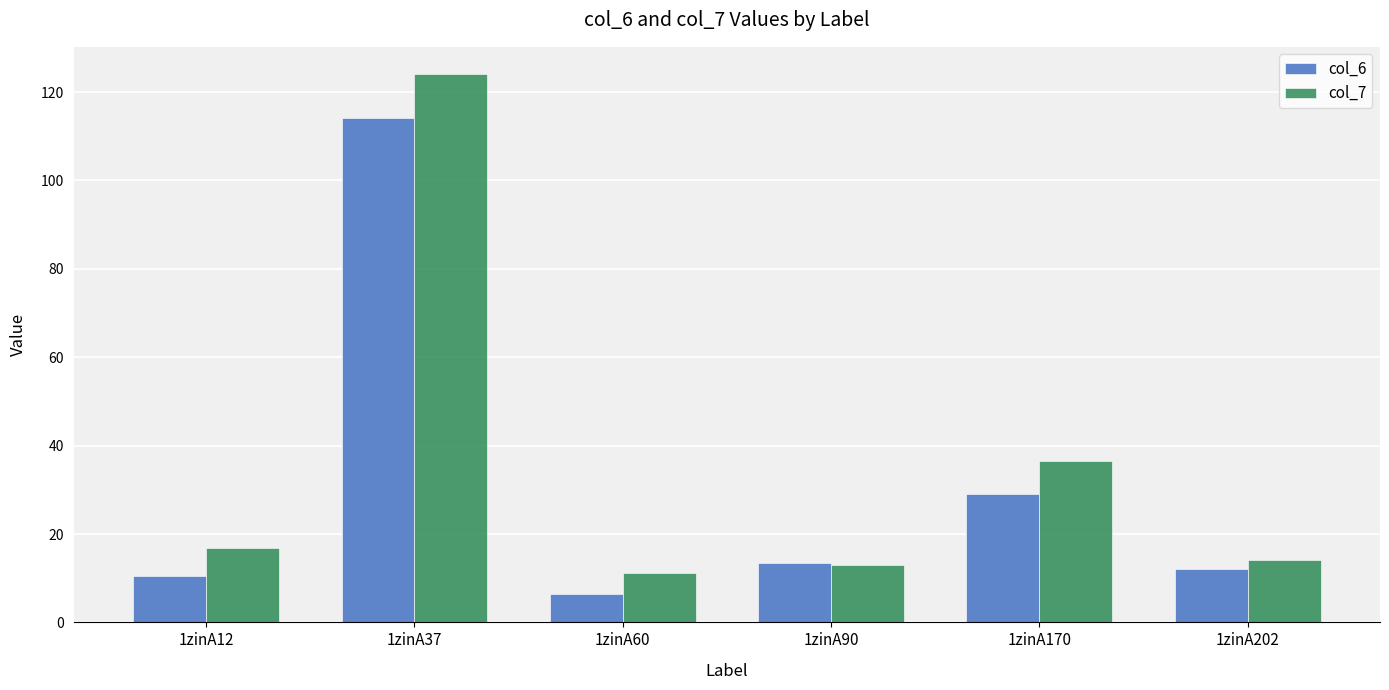

Which category has the lowest value across all series?

1zinA60